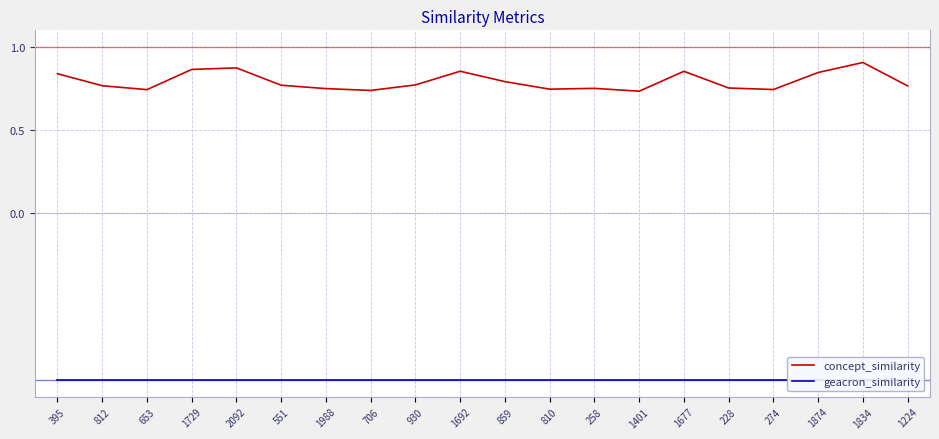

What is the label of the 20th point from the right?

395